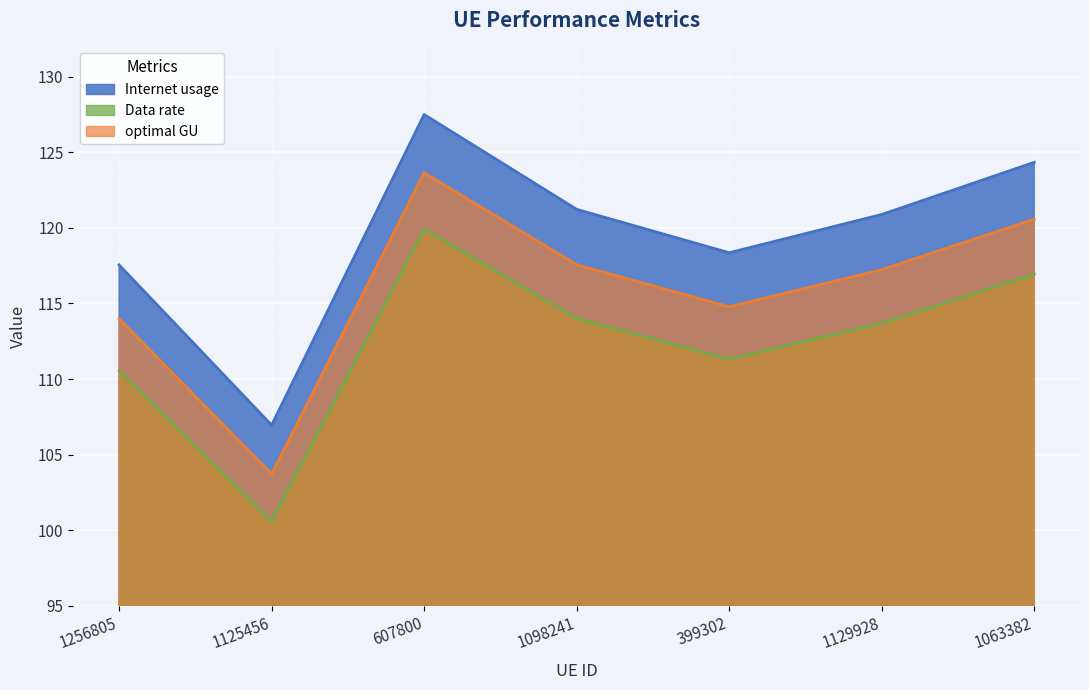

Read the Data rate value at 1063382.

116.9